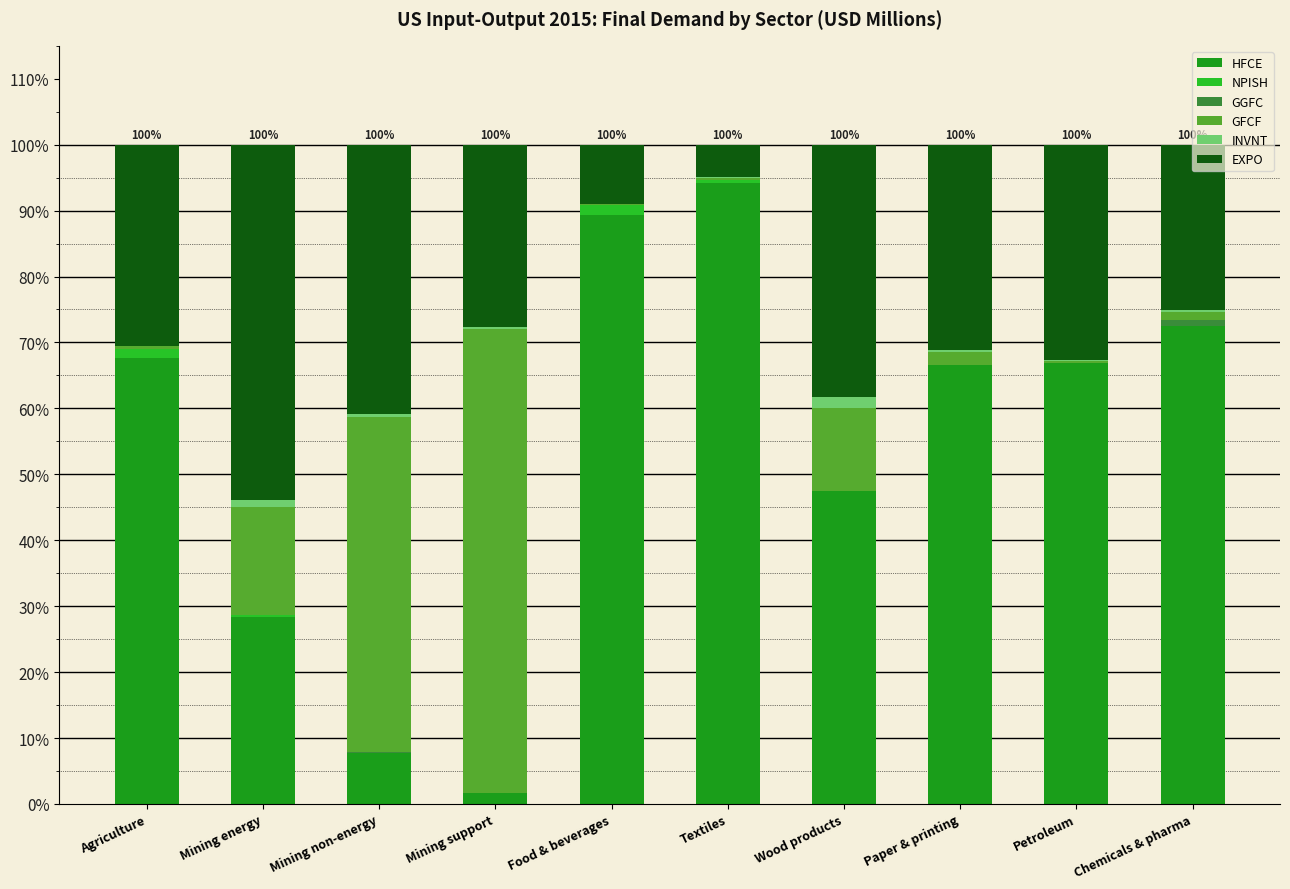

What is the sum of all HFCE values?

542.3